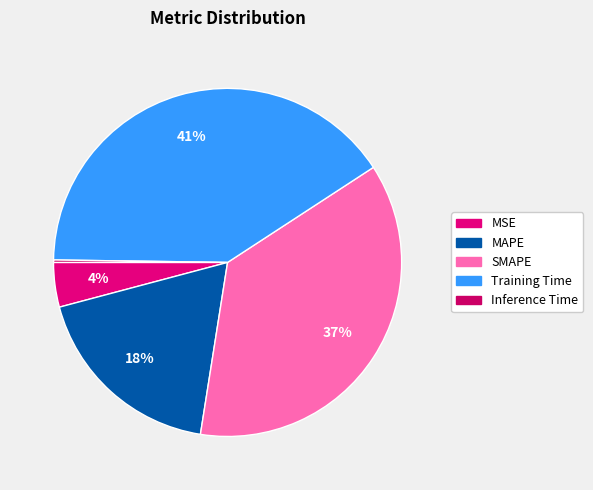

To the nearest percent, what percentage of the pie is MAPE?

18%